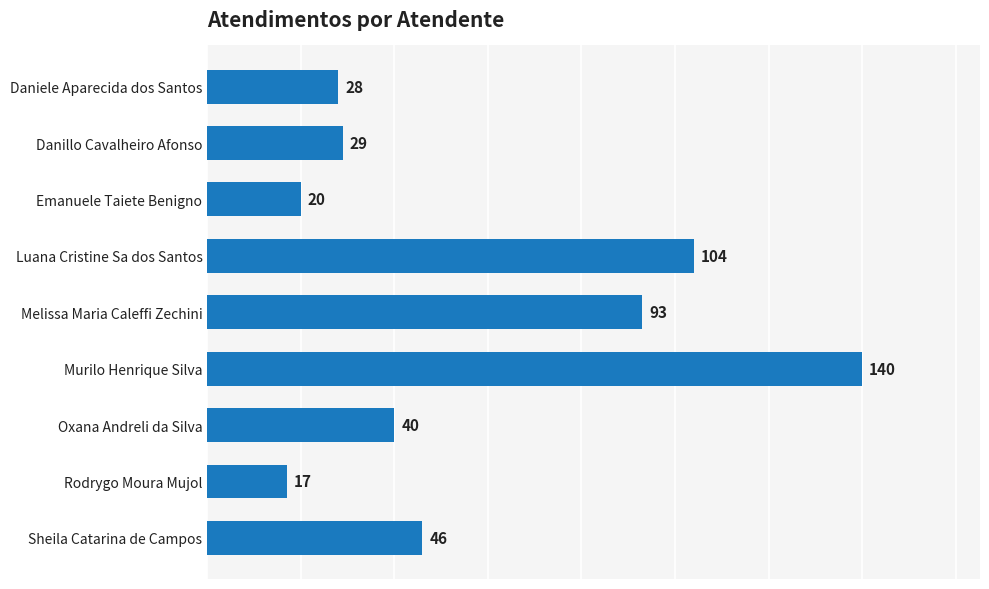

Which label corresponds to the smallest value in the chart?

Rodrygo Moura Mujol